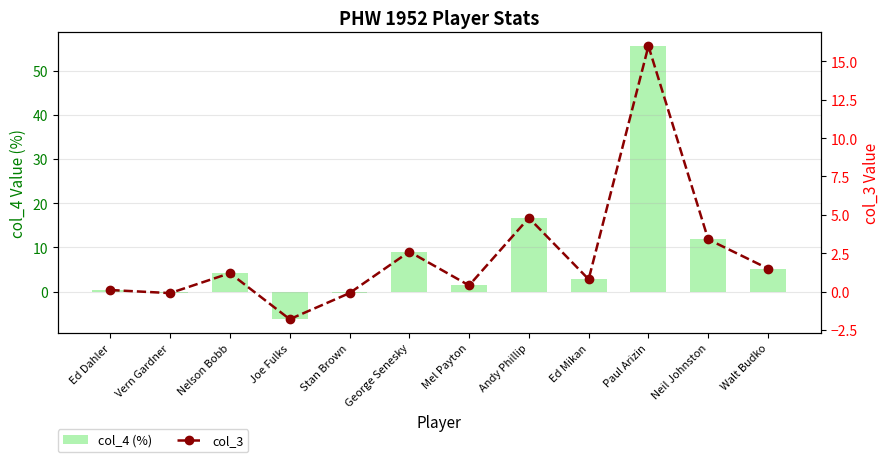

What is the spread (max minus min) of values at Walt Budko?

3.7